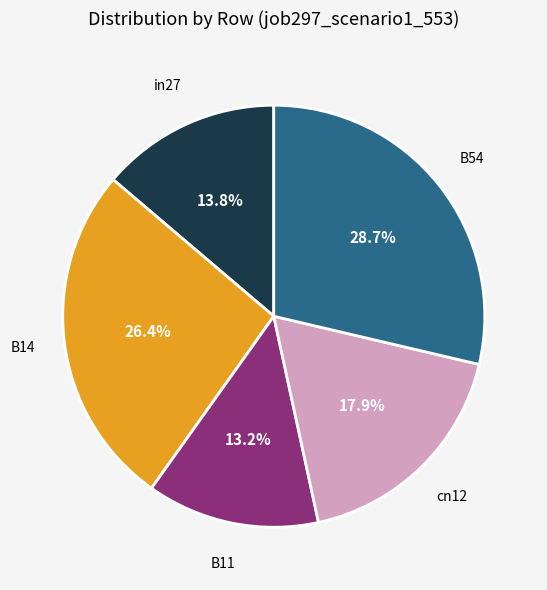

Is there a majority slice in this chart?

No